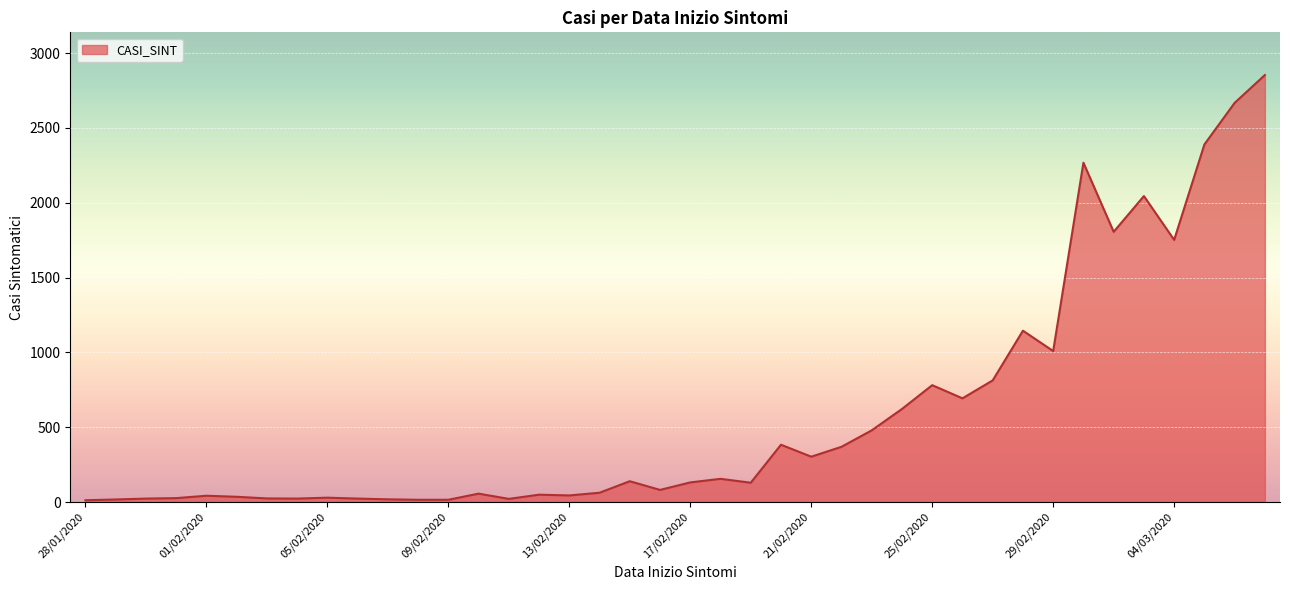

What is the difference between the second highest and second lowest values?

2653